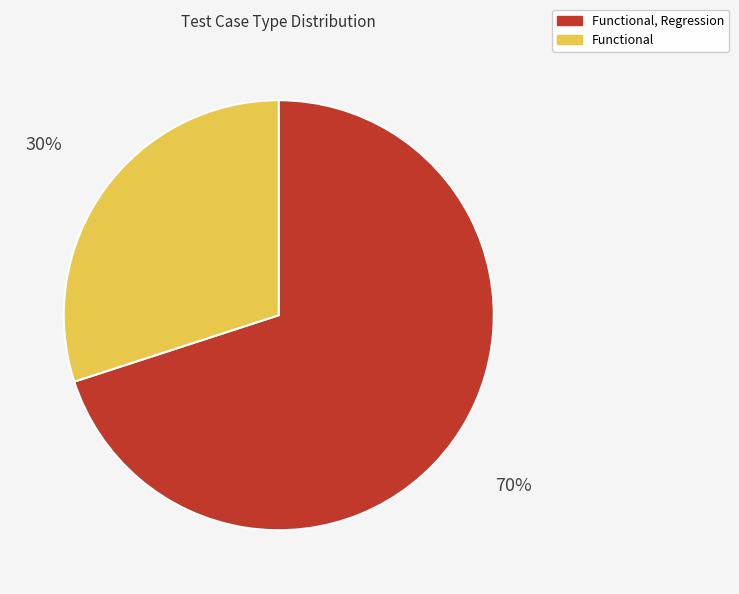

To the nearest percent, what is the average slice percentage?

50%